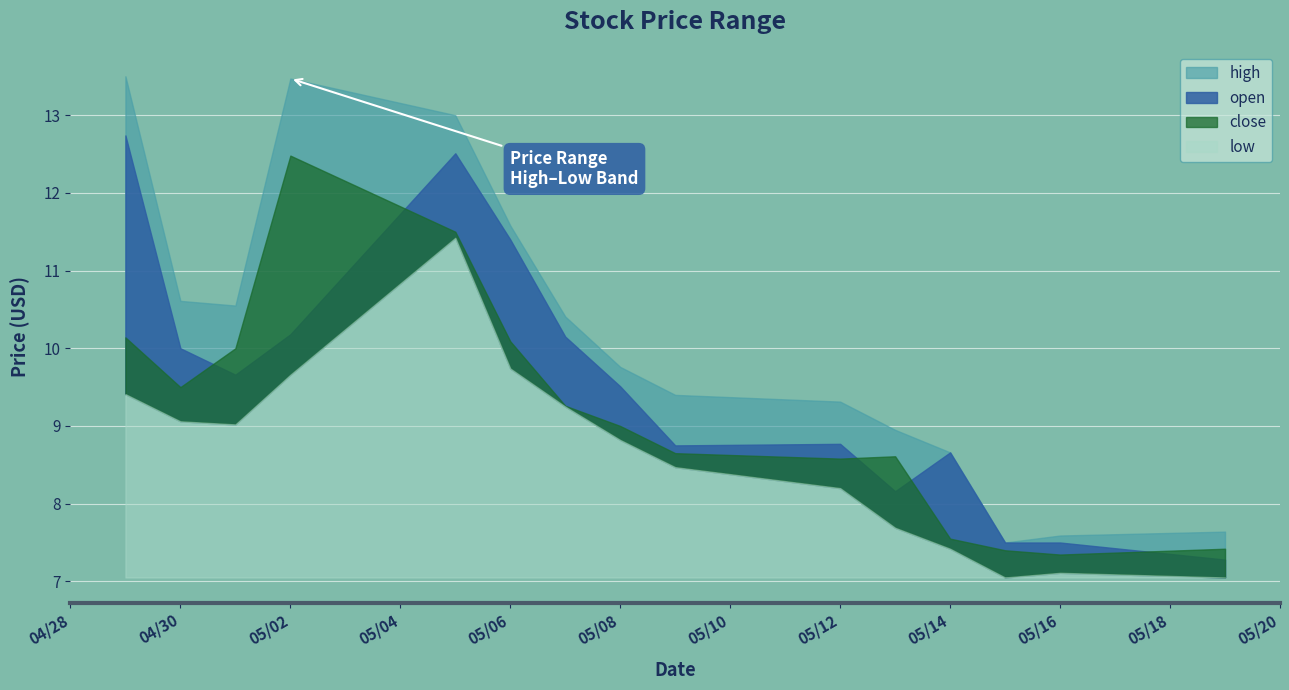

At which category does the chart reach its minimum across all series?

2025-05-15